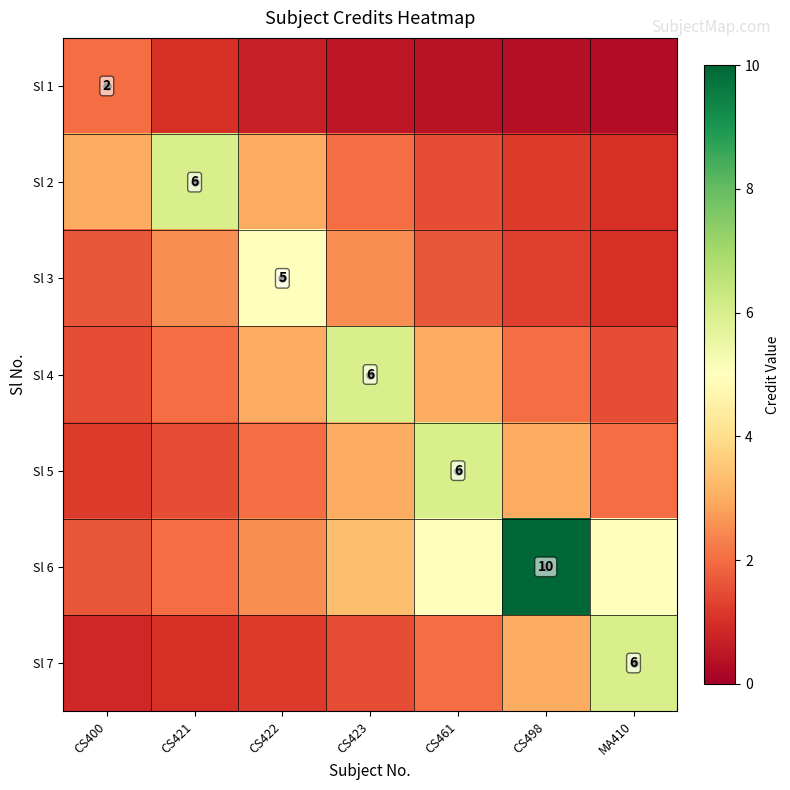

Which has a higher value, CS461 or MA410?

CS461